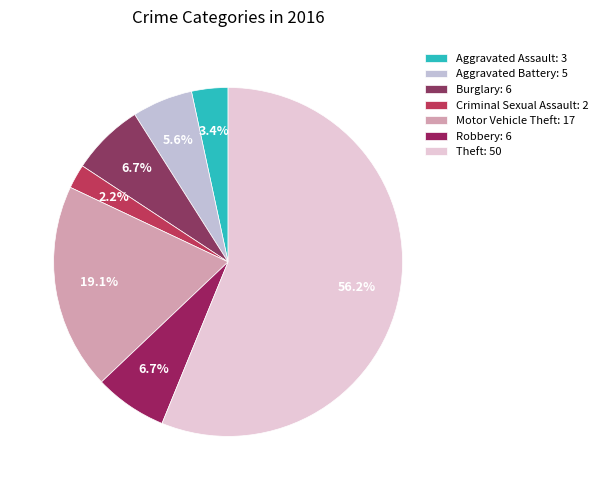

What is the change in value from Motor Vehicle Theft to Theft?

+33